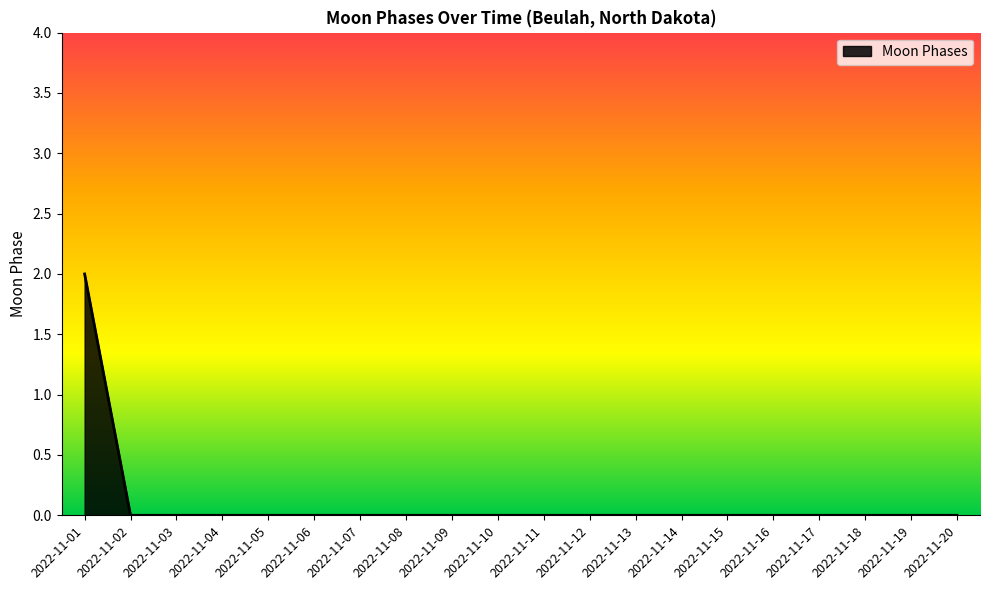

How many series are shown in this chart?

1